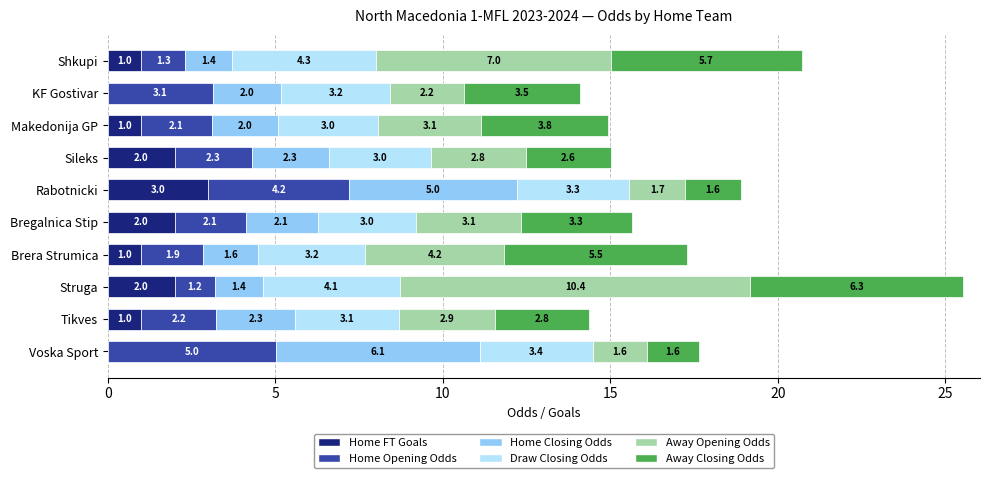

What is the highest value of the Home FT Goals series?

3.0